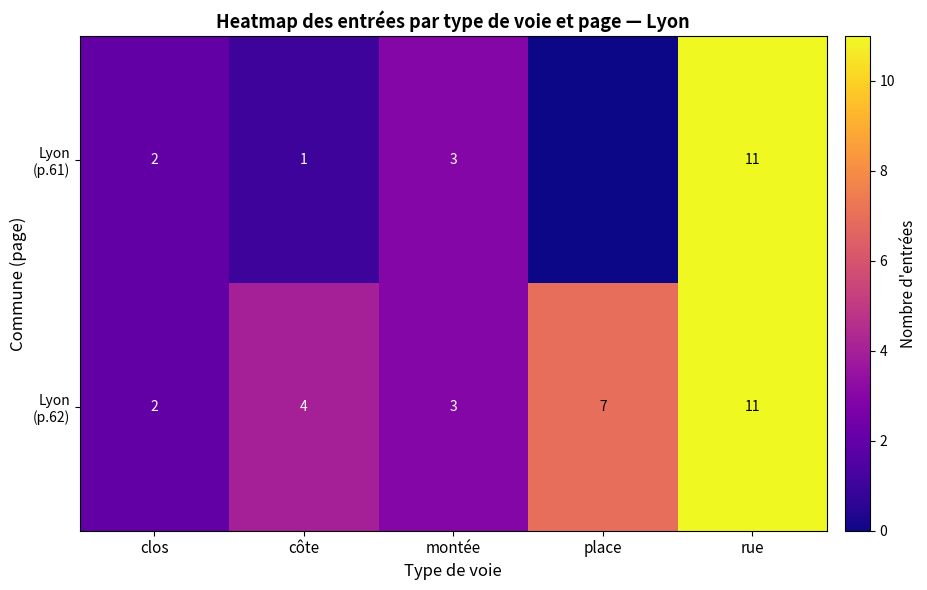

What is the total value across all series at rue?

22